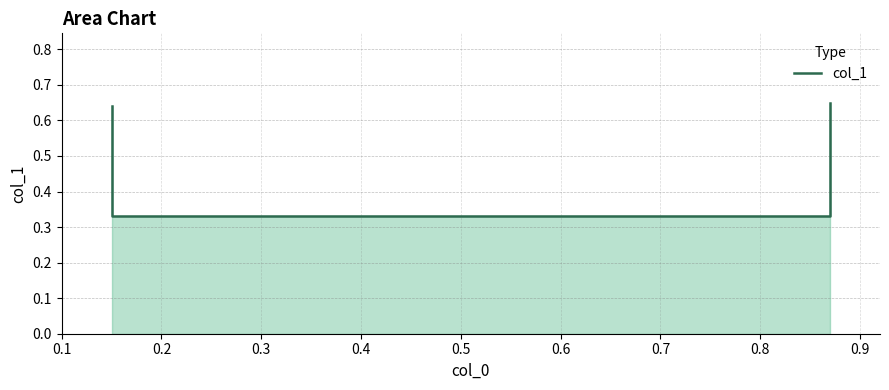

Does the chart display data point markers on the line(s)?

No